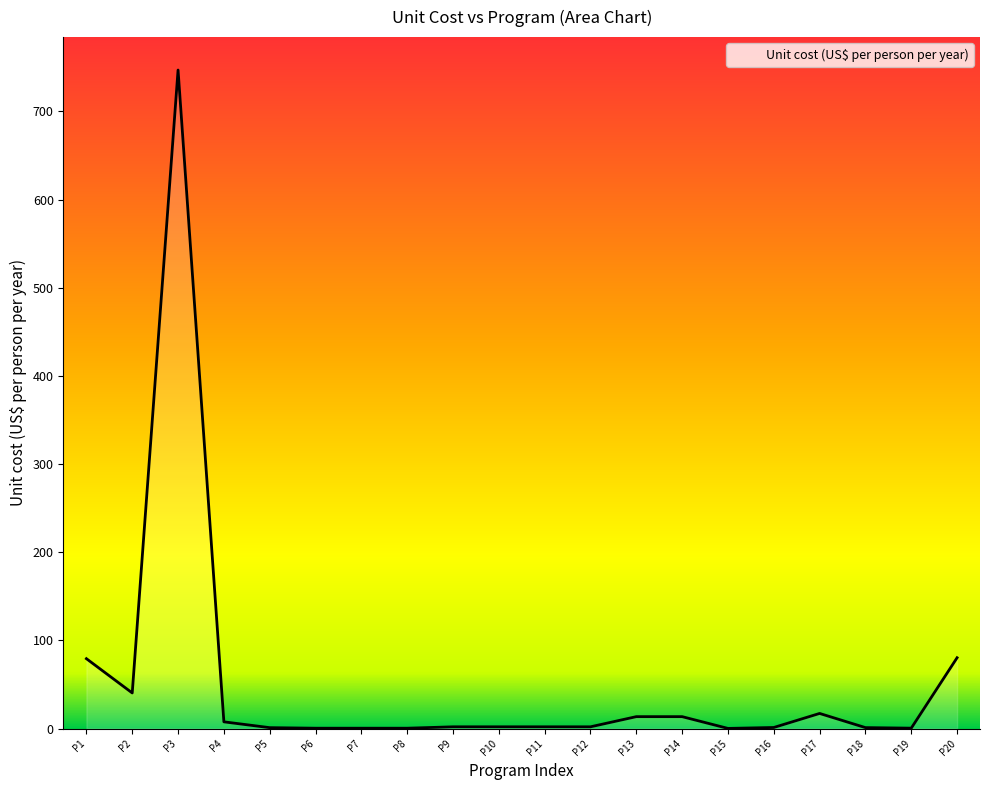

What is the difference between the maximum and minimum values?

746.8